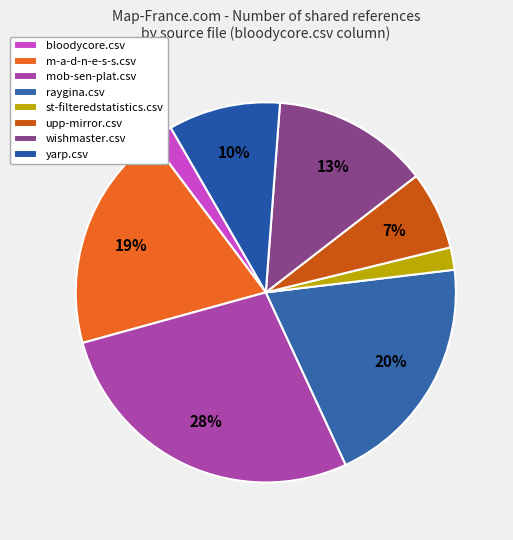

Do mob-sen-plat.csv and bloodycore.csv together represent more than half of the pie?

No